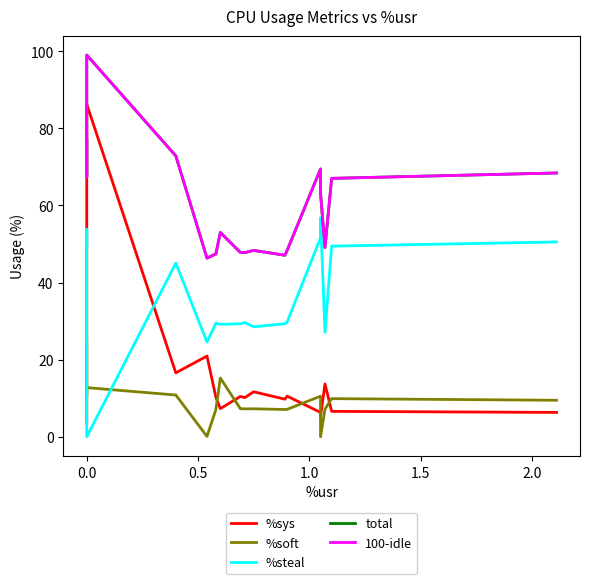

What is the difference between the maximum and minimum values in the %sys series?

82.8